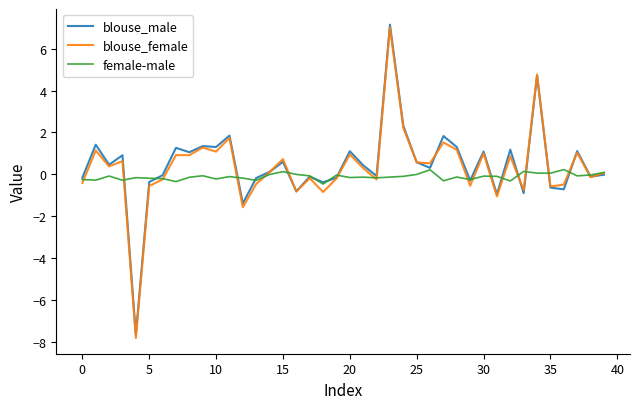

What is the lowest value of the blouse_male series?

-7.7